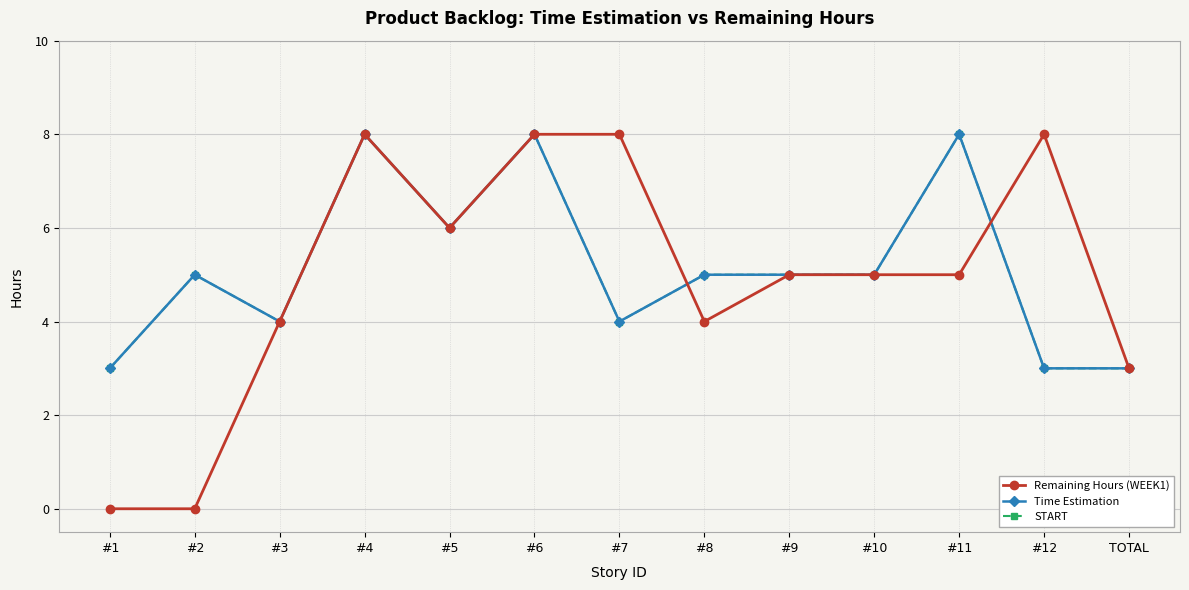

Does the chart have visible grid lines?

Yes